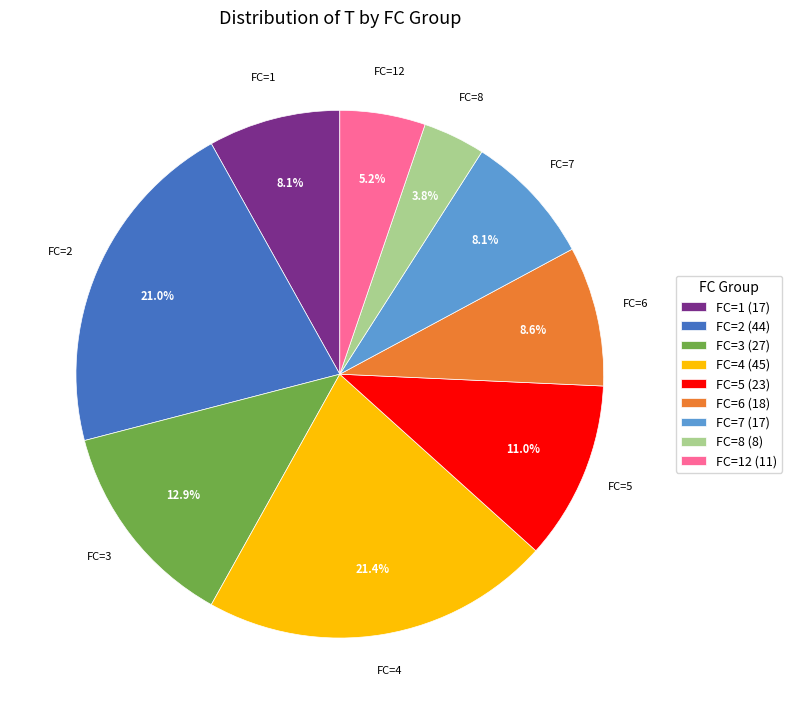

Which has a higher value, FC=1 or FC=8?

FC=1